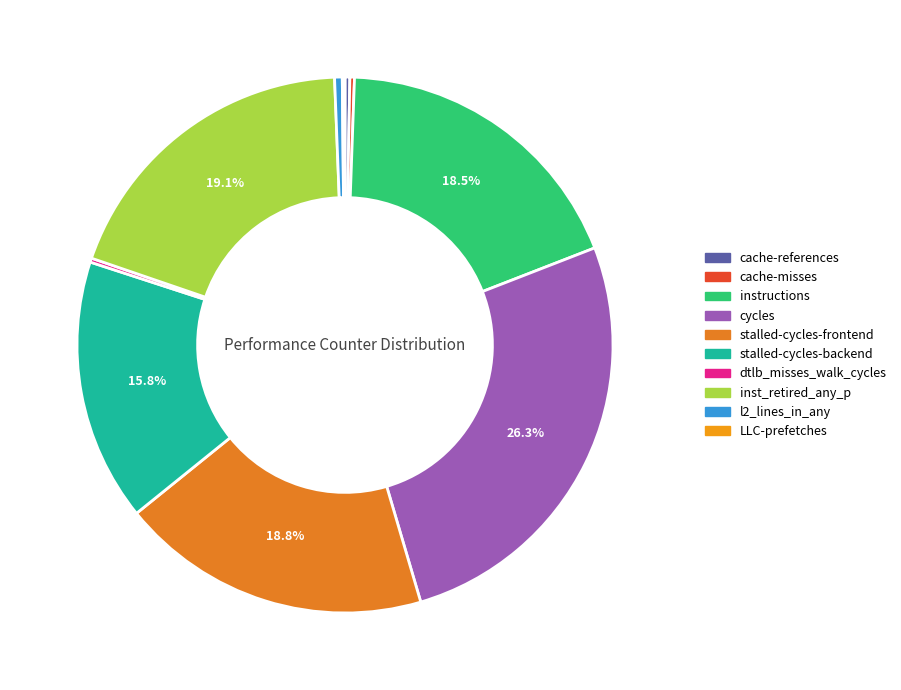

Does stalled-cycles-frontend account for over 50% of the chart?

No